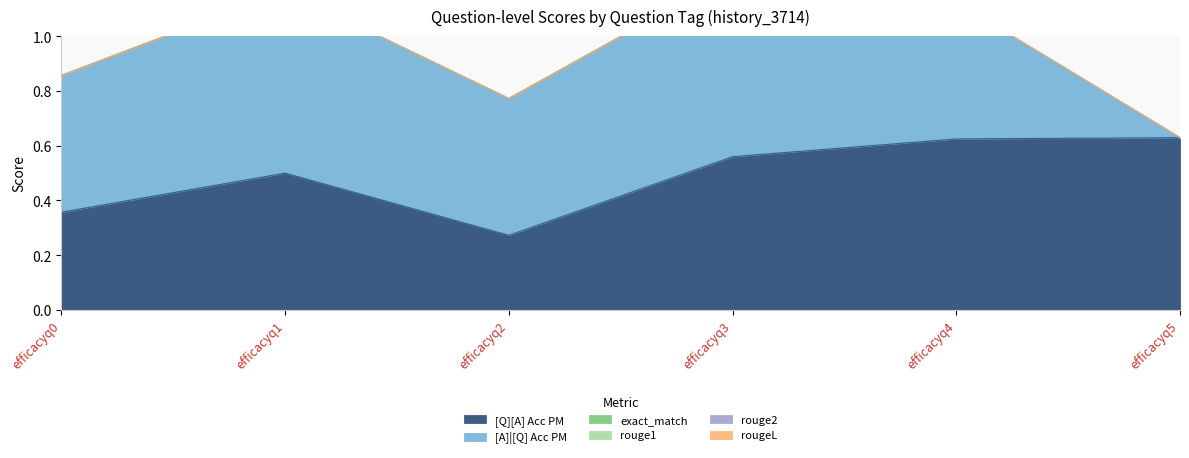

True or false: [A]|[Q] Acc PM has more than 1 points higher than both neighbors.

True